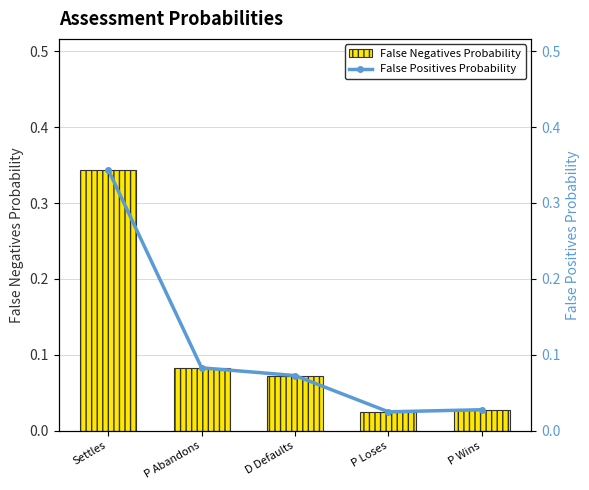

Which series changed the most between P Abandons and P Wins?

False Negatives Probability